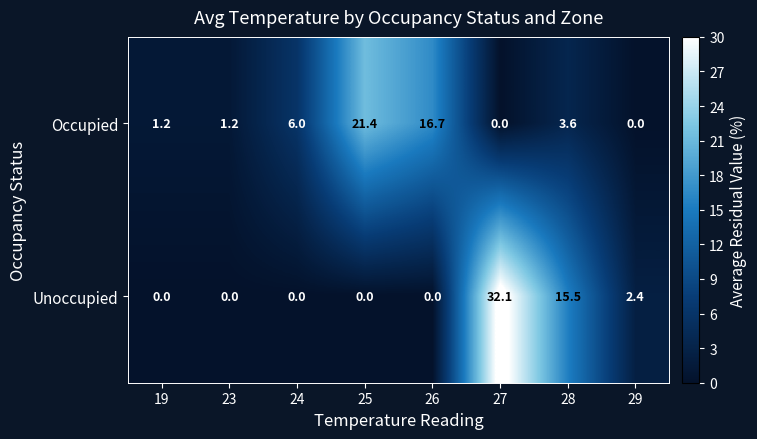

The value of Occupied at 28 is 3.6. True or false?

True